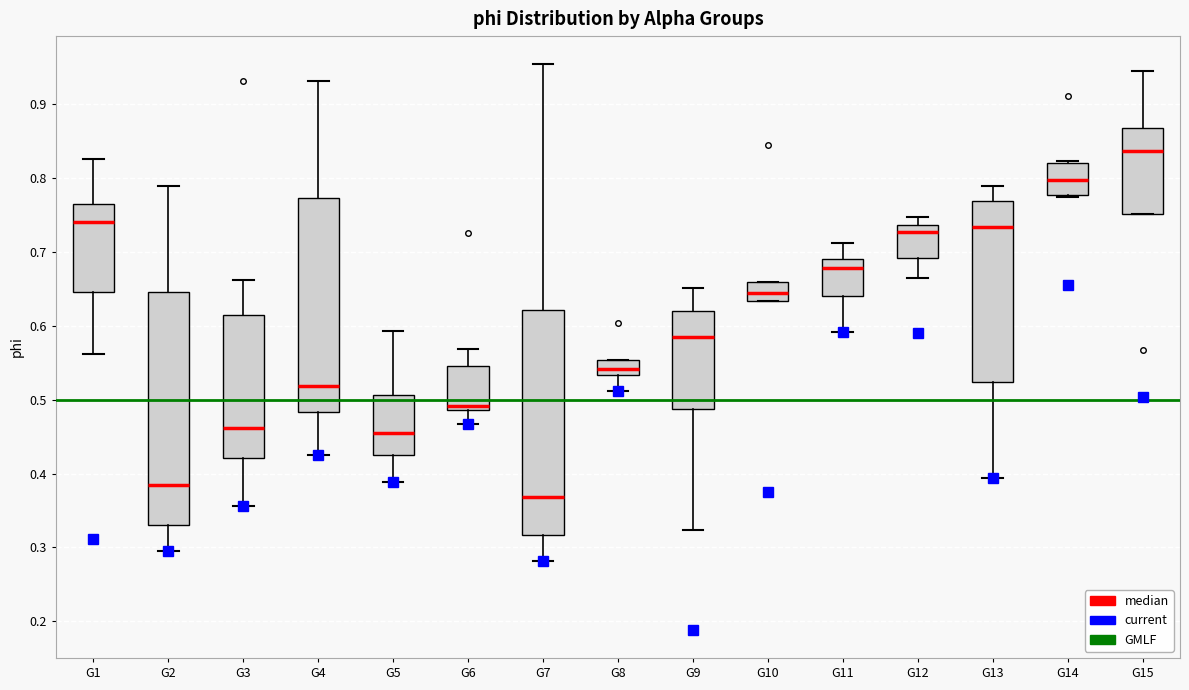

Reading left to right, read every box against the y-axis: the position of its median line, the range the box covers, and the ends of its whiskers. The values are not printed on the chart, so give them approximately, as read against the axis.

G1: median 0.74, box 0.65 to 0.77, whiskers 0.56 to 0.83
G2: median 0.38, box 0.33 to 0.65, whiskers 0.30 to 0.79
G3: median 0.46, box 0.42 to 0.62, whiskers 0.36 to 0.66
G4: median 0.52, box 0.48 to 0.77, whiskers 0.43 to 0.93
G5: median 0.45, box 0.43 to 0.51, whiskers 0.39 to 0.59
G6: median 0.49 (just above the box's lower edge), box 0.49 to 0.55, whiskers 0.47 to 0.57
G7: median 0.37, box 0.32 to 0.62, whiskers 0.28 to 0.95
G8: median 0.54, box 0.53 to 0.55, whiskers 0.51 to 0.55
G9: median 0.59, box 0.49 to 0.62, whiskers 0.32 to 0.65
G10: median 0.64, box 0.63 to 0.66, whiskers 0.63 to 0.66
G11: median 0.68, box 0.64 to 0.69, whiskers 0.59 to 0.71
G12: median 0.73, box 0.69 to 0.74, whiskers 0.66 to 0.75
G13: median 0.73, box 0.52 to 0.77, whiskers 0.39 to 0.79
G14: median 0.80, box 0.78 to 0.82, whiskers 0.78 to 0.82 (just above the box's upper edge)
G15: median 0.84, box 0.75 to 0.87, whiskers 0.75 to 0.95